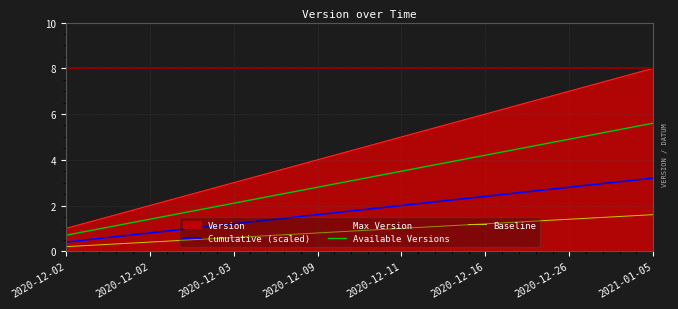

Where is the data nearest to the value 4?

2020-12-09